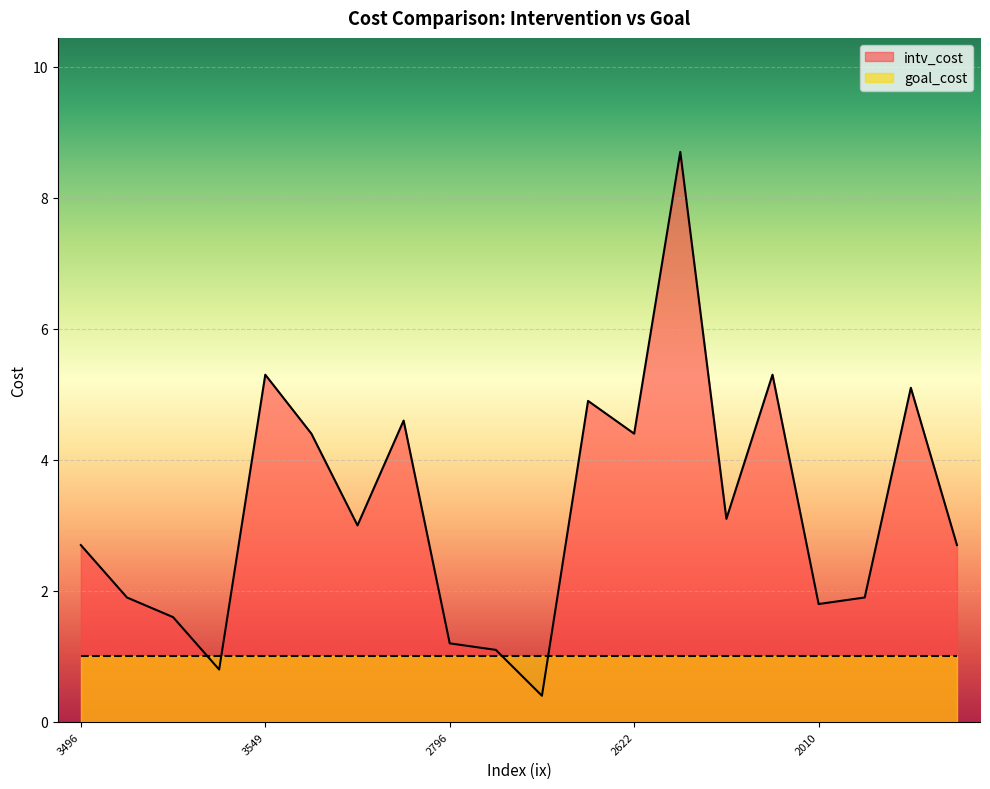

Where is the first local minimum?

2540